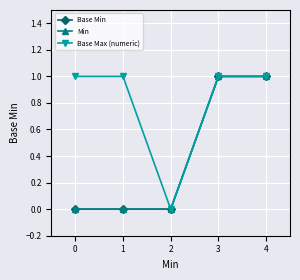

Is this an area chart (filled region under the line)?

No